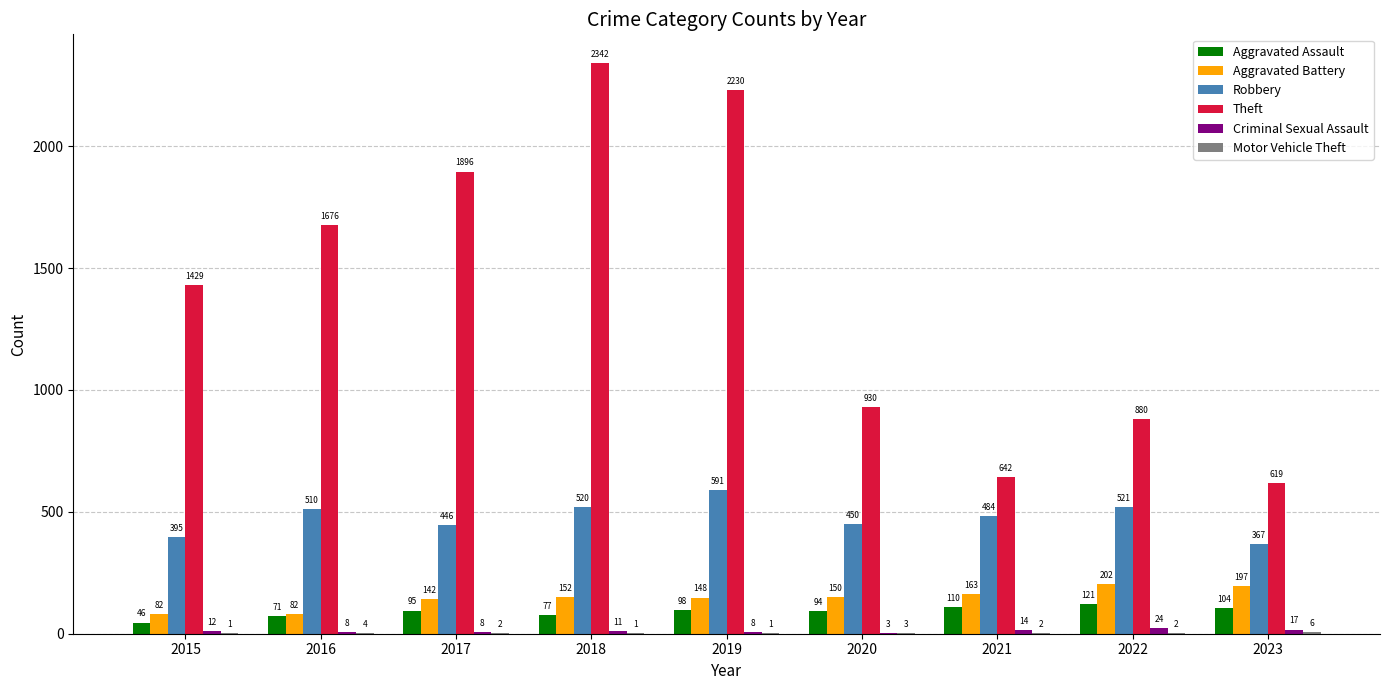

True or false: Aggravated Battery has a value of 152 at 2018.

True